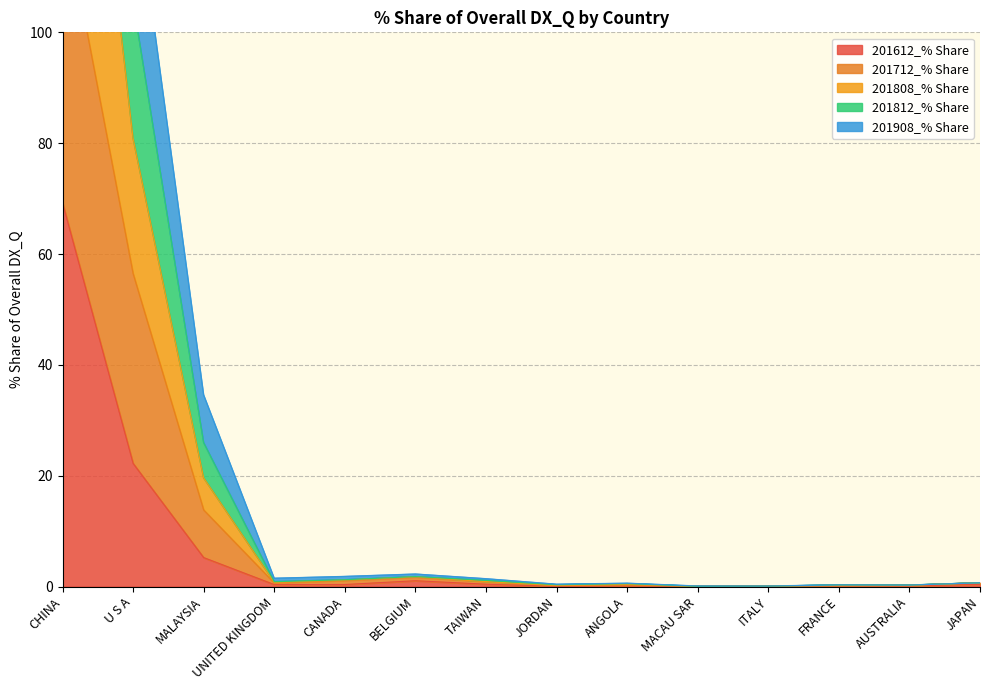

At CANADA, list the series in order from largest to smallest.

201808_% Share, 201812_% Share, 201908_% Share, 201712_% Share, 201612_% Share